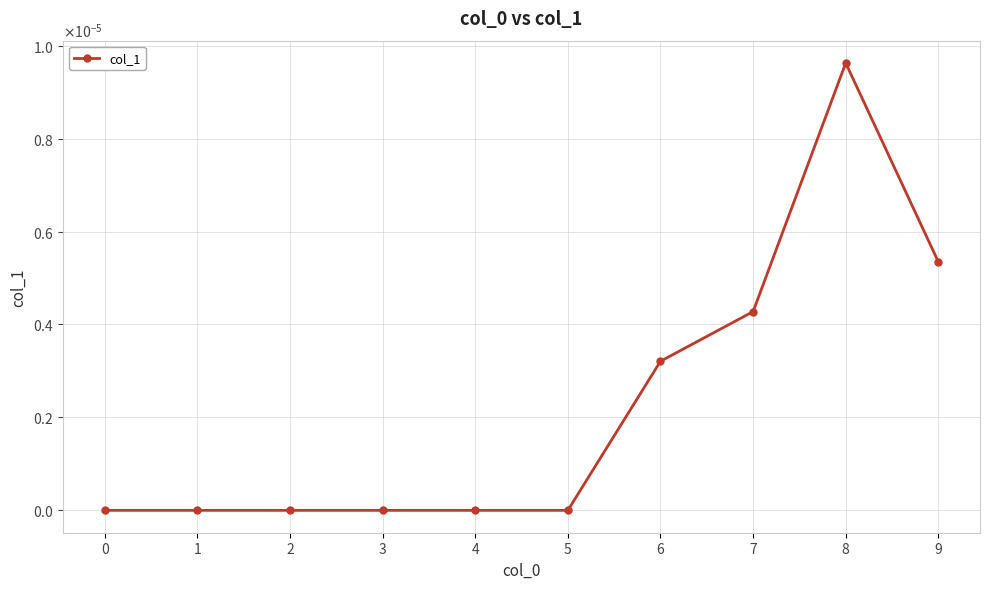

Does the chart have visible grid lines?

Yes